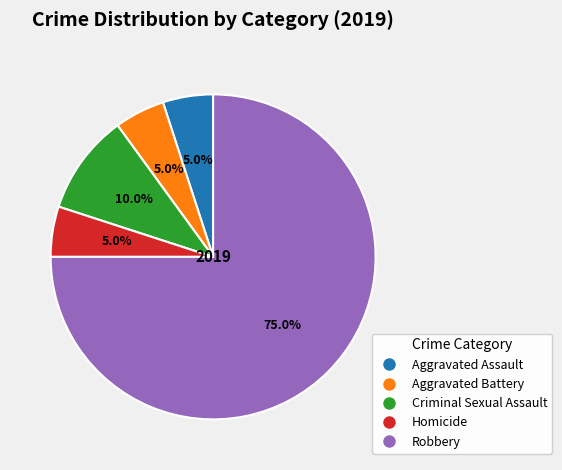

How many slices are in this pie chart?

5